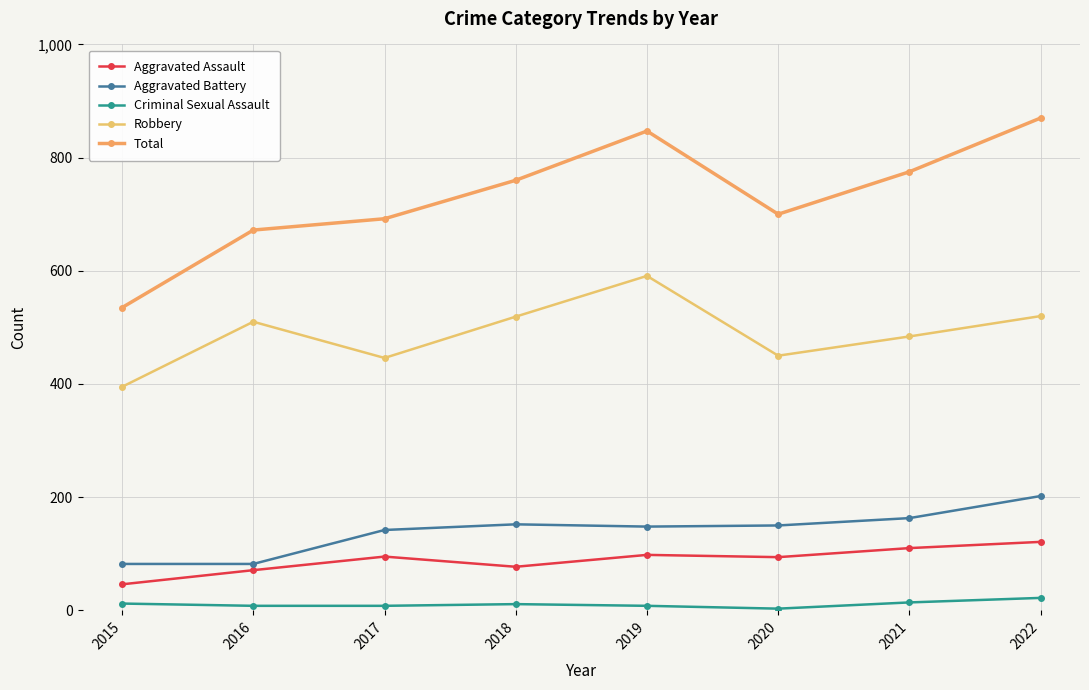

Which series changed the most between 2016 and 2020?

Aggravated Battery